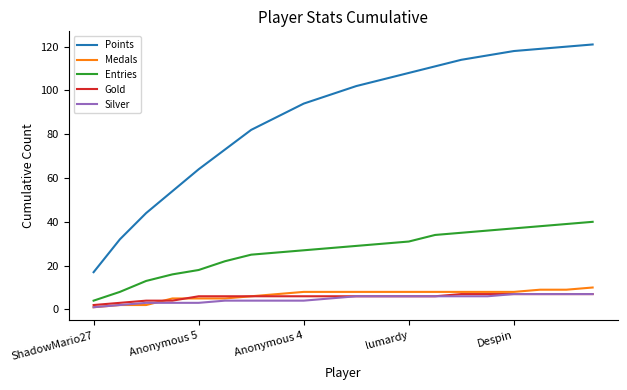

Which series has the largest range (max minus min)?

Points